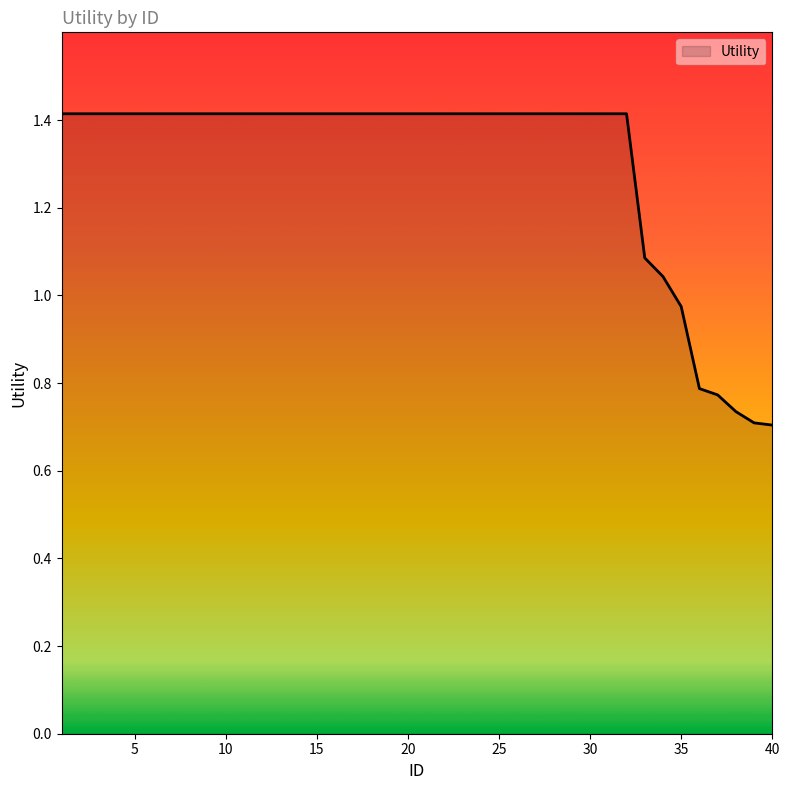

How many lines are shown in the chart?

1